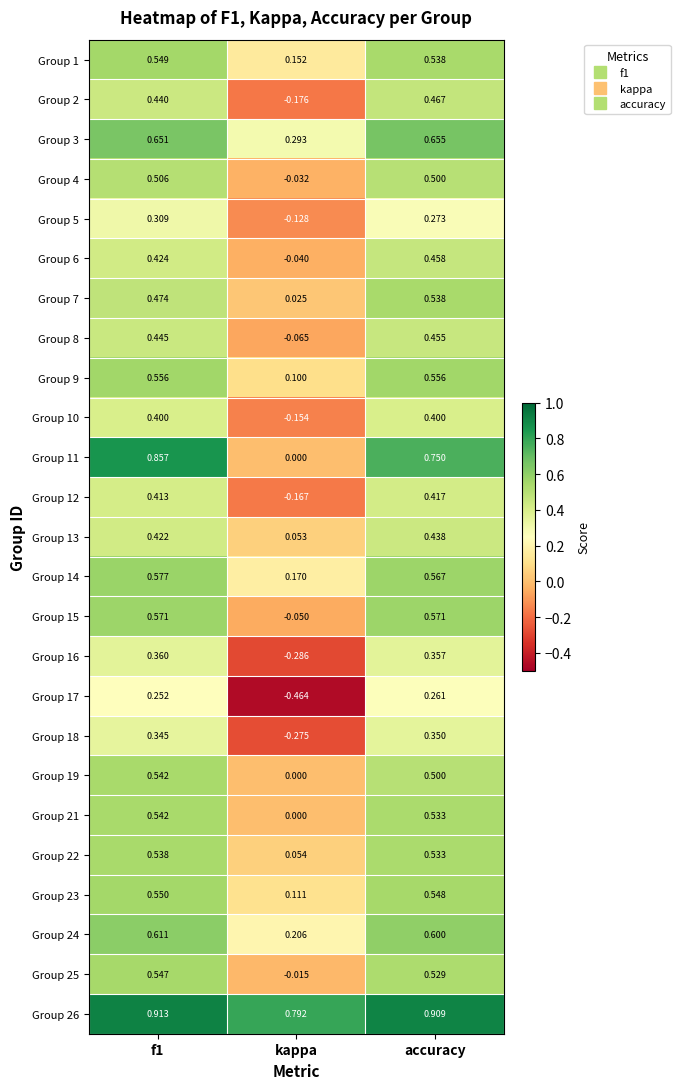

Count the number of categories in the chart.

3